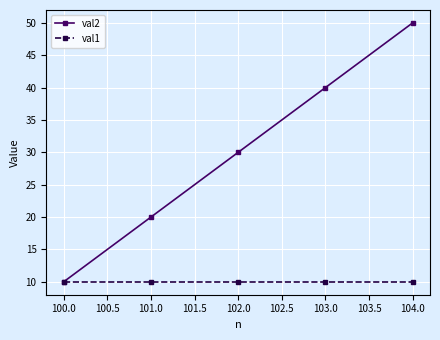

Which series has the largest range (max minus min)?

val2